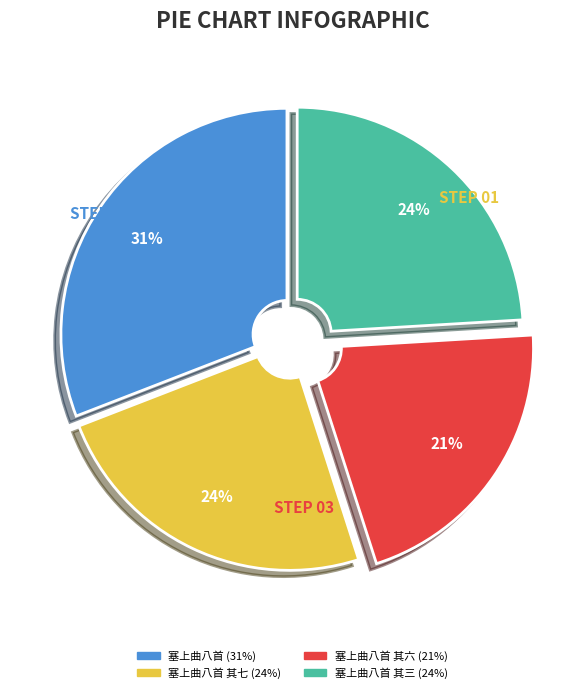

To the nearest percent, what is the average slice percentage?

25%